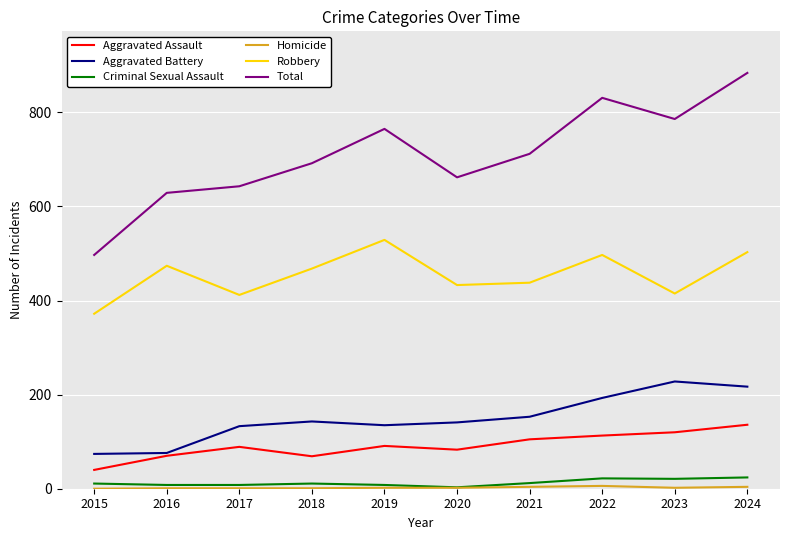

Which series has the largest total across all categories?

Total